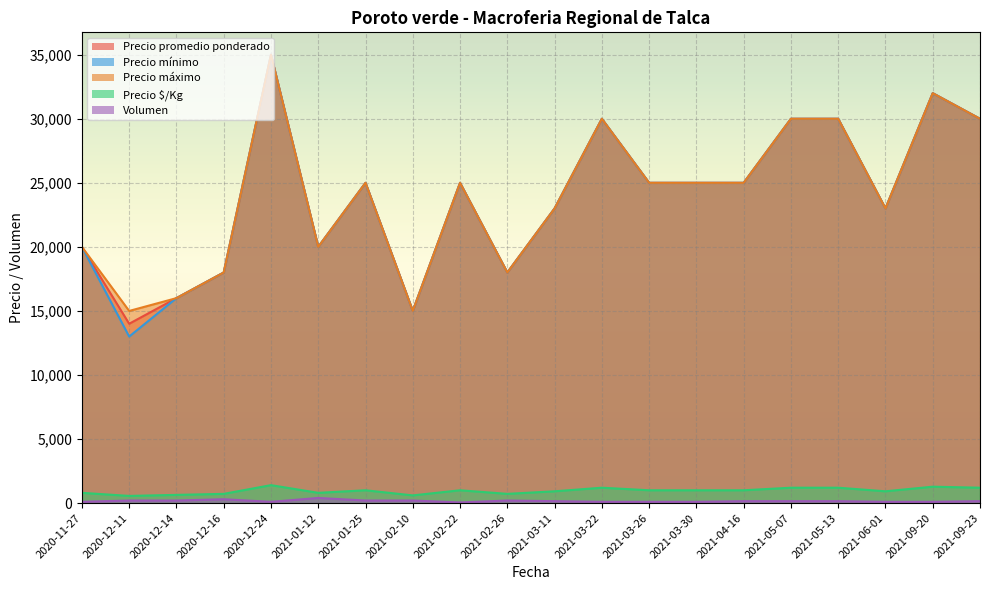

True or false: Volumen has a value of 200 at 2020-12-11.

True